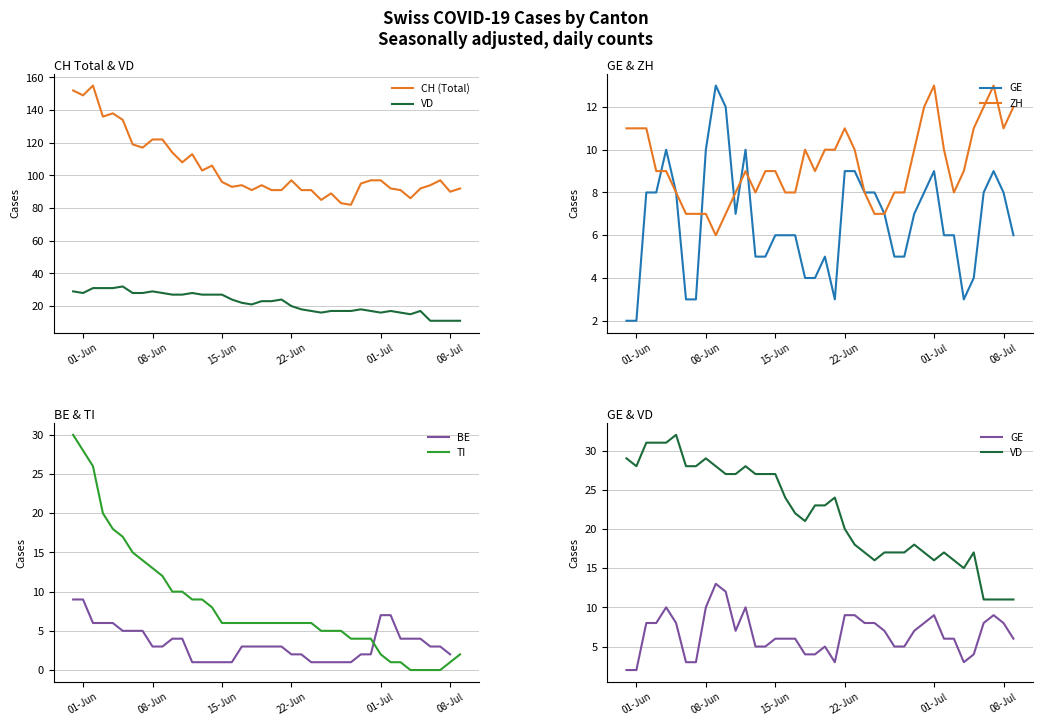

At how many categories does at least one series exceed 6?

40